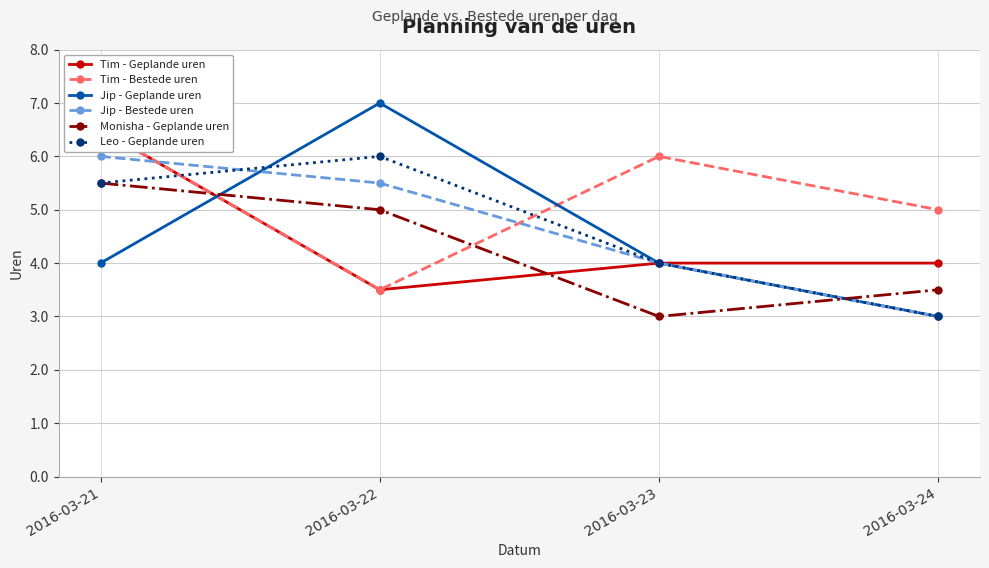

What is the approximate value of Monisha - Geplande uren at 2016-03-24?

3.5